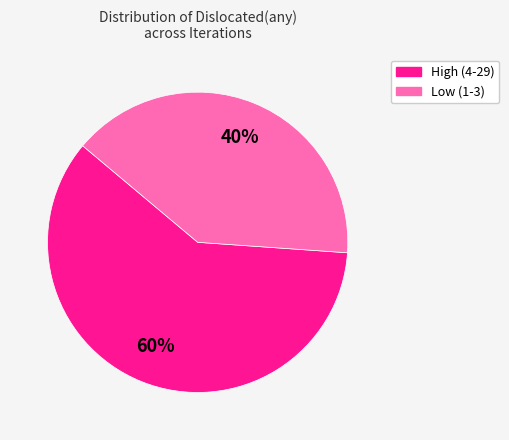

Does any single category account for the majority?

Yes